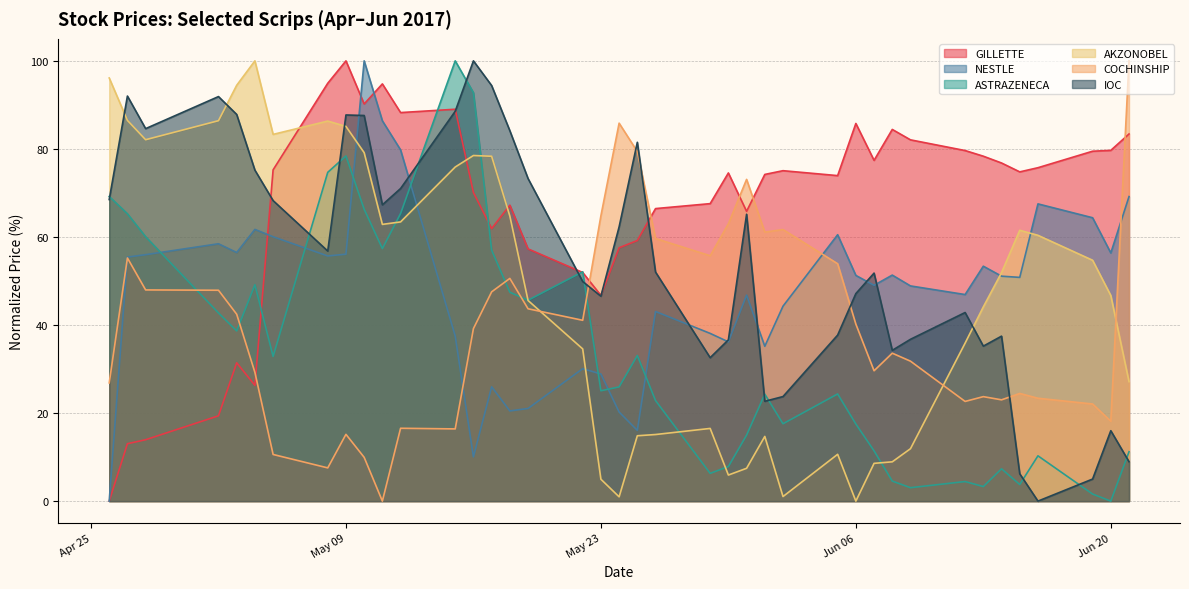

What are all the series names shown in the legend?

GILLETTE, NESTLE, ASTRAZENECA, AKZONOBEL, COCHINSHIP, IOC